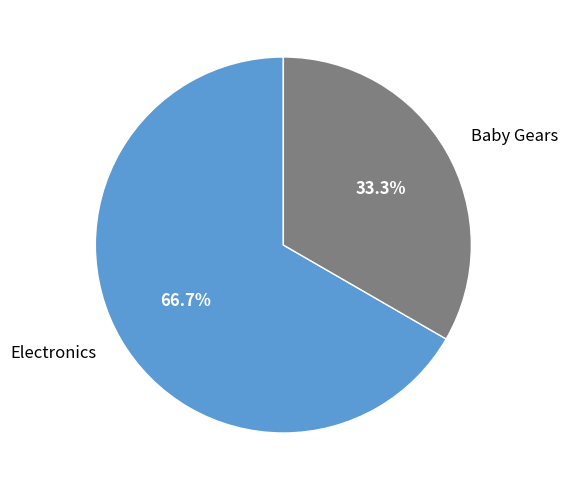

Which has a higher value, Electronics or Baby Gears?

Electronics